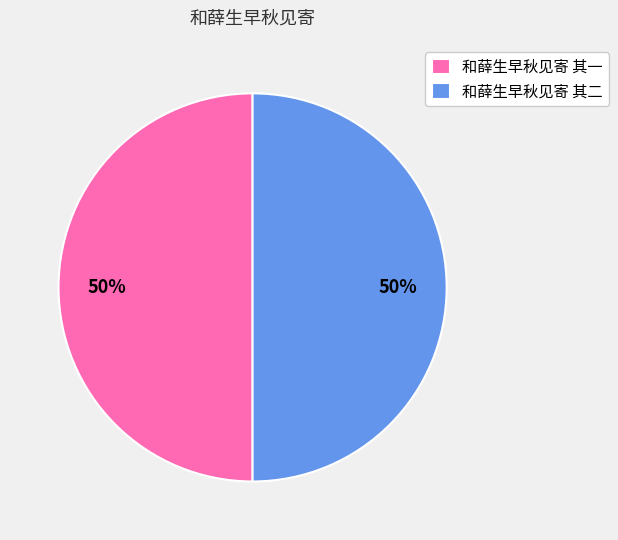

Is it true that 和薛生早秋见寄 其二 is 50% of the pie?

True